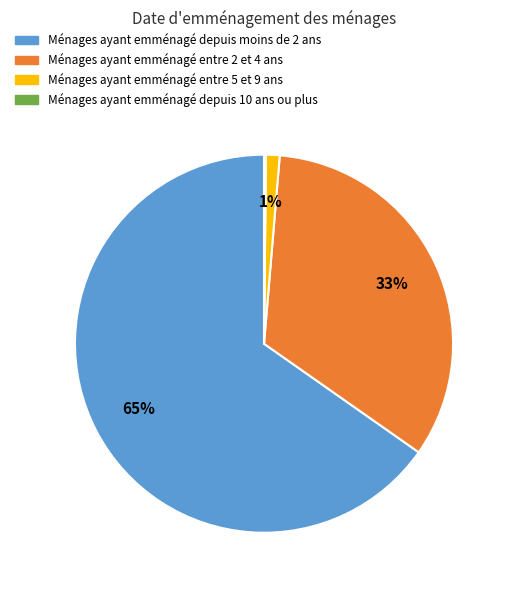

Which slice is the largest?

Ménages ayant emménagé depuis moins de 2 ans